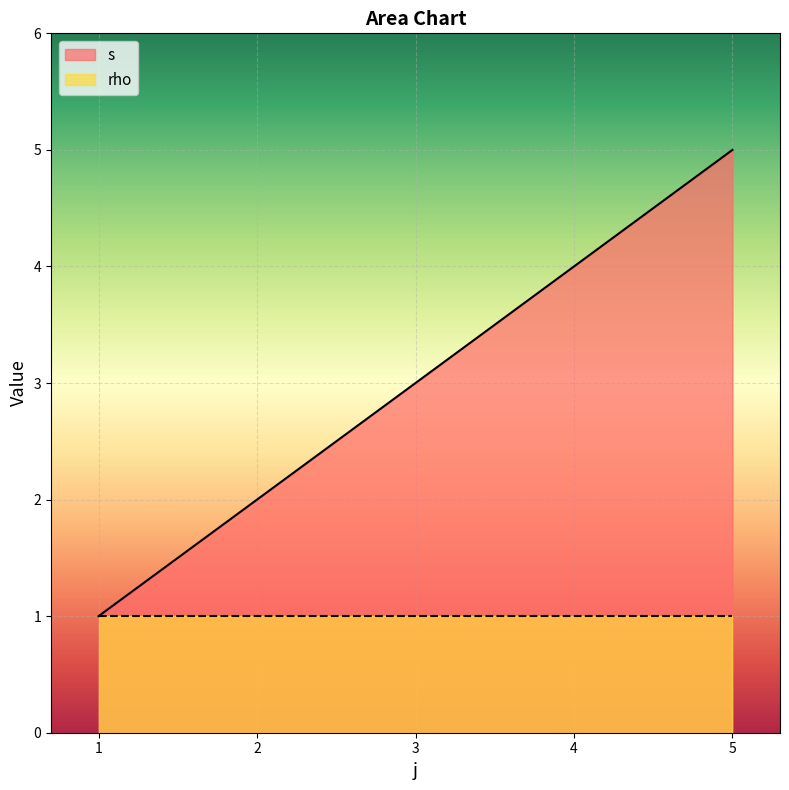

How many categories are shown in the chart?

5